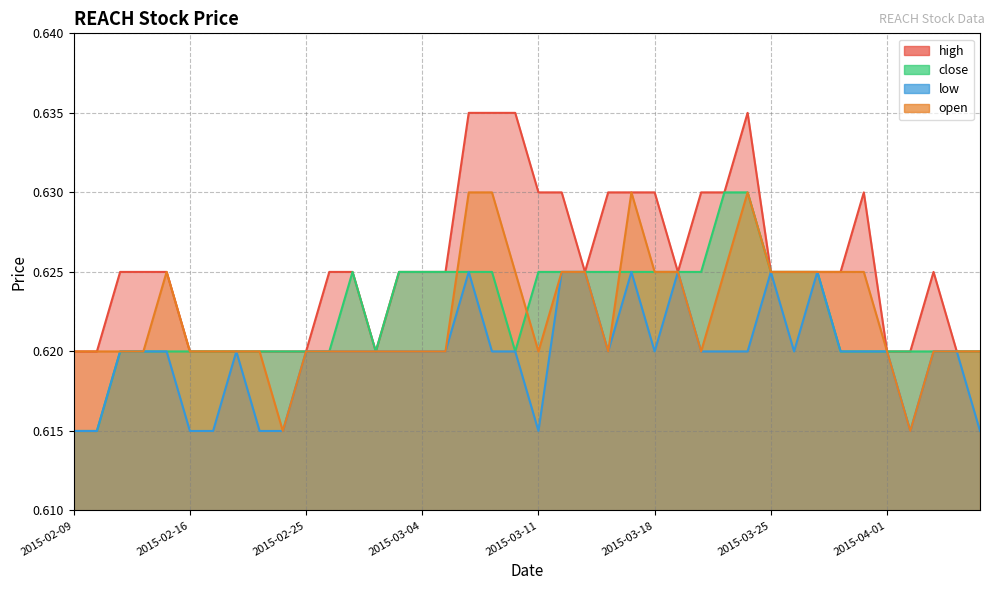

Which series has the largest range (max minus min)?

high